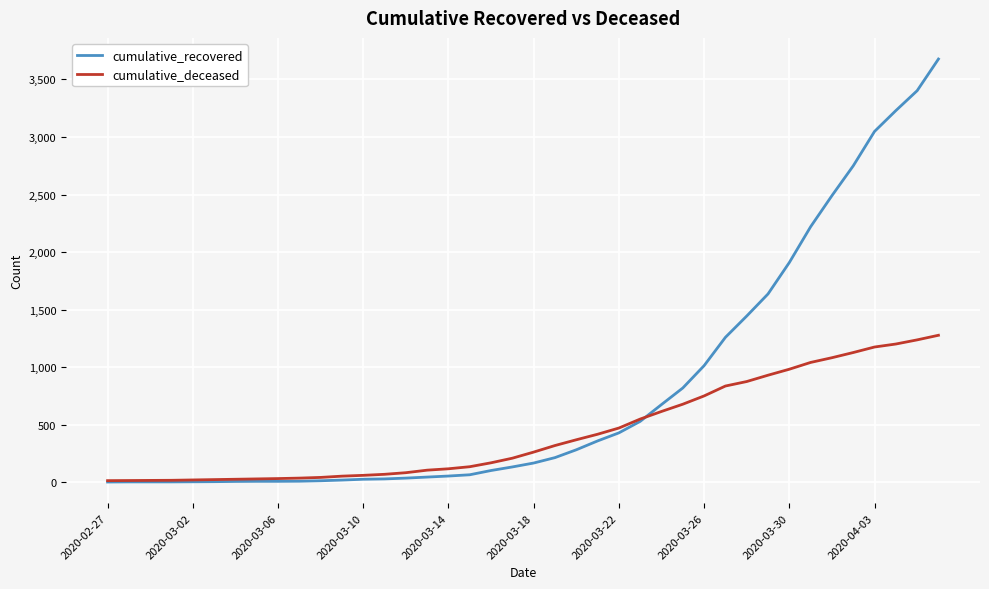

What is the greatest value displayed?

3677